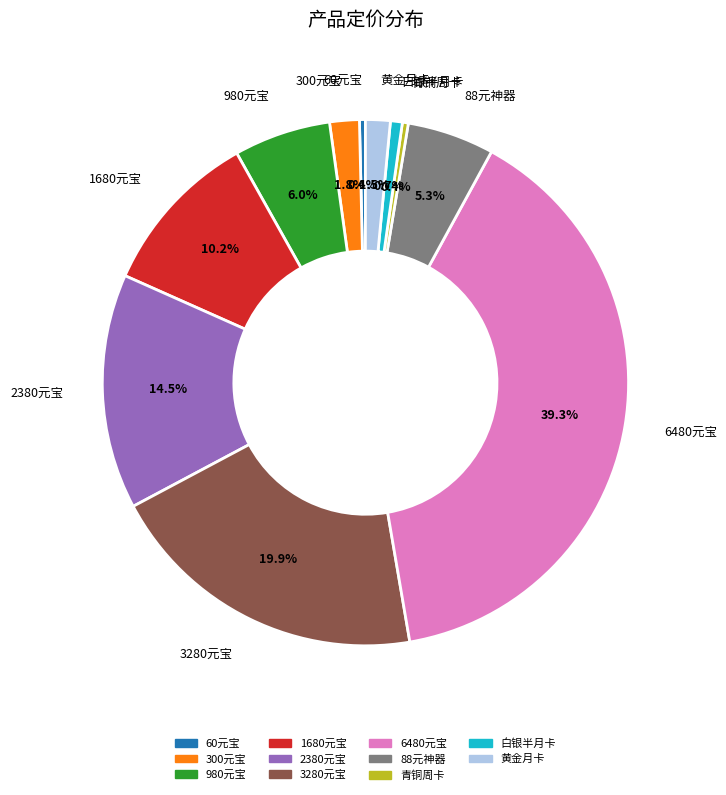

Does 2380元宝 represent more than half of the total?

No